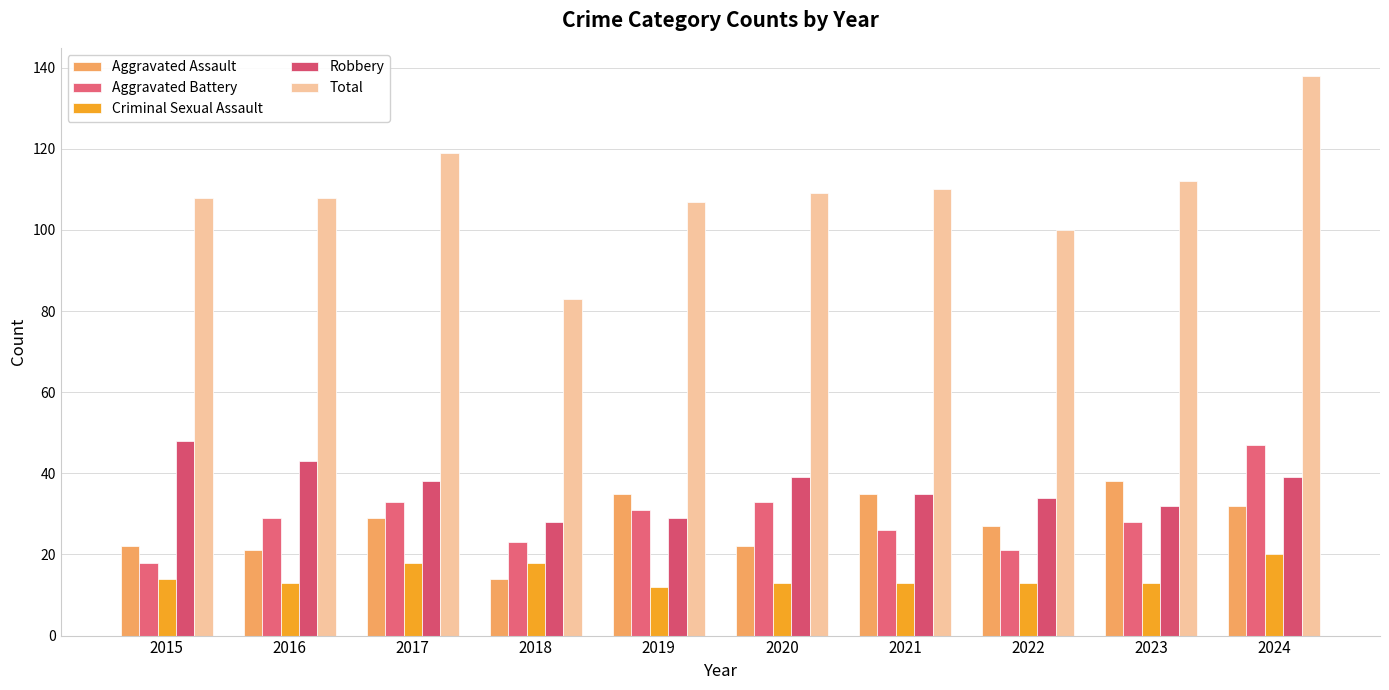

The value of Total at 2018 is 130. True or false?

False